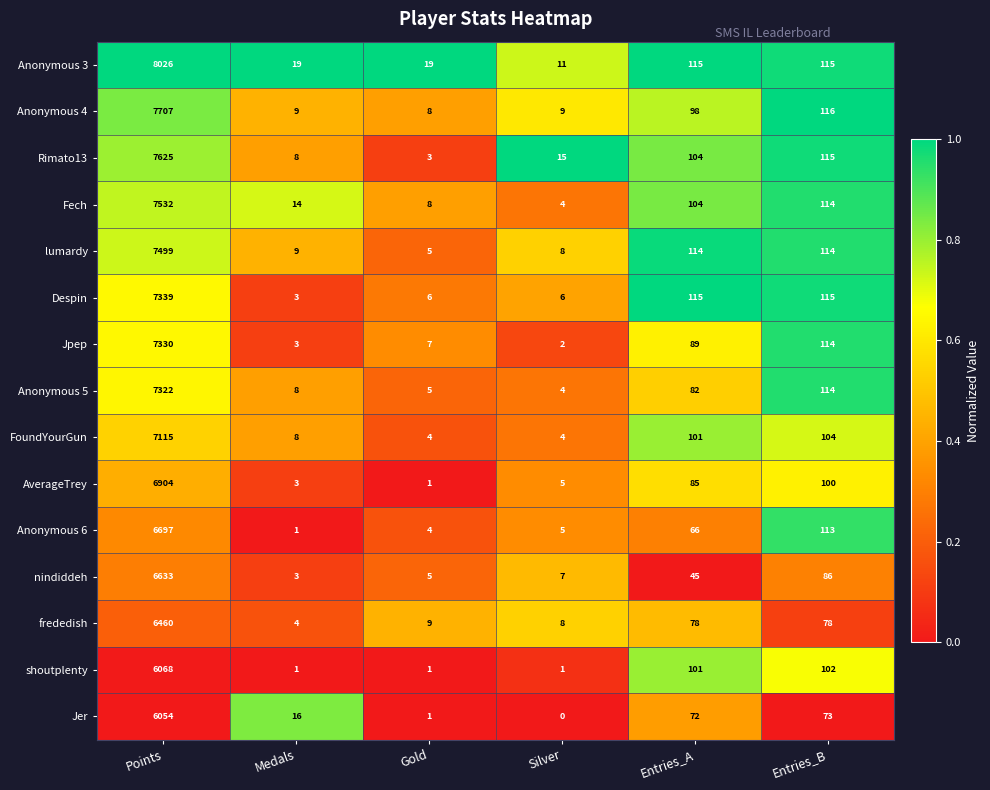

At which category is the sum across all series the highest?

Points